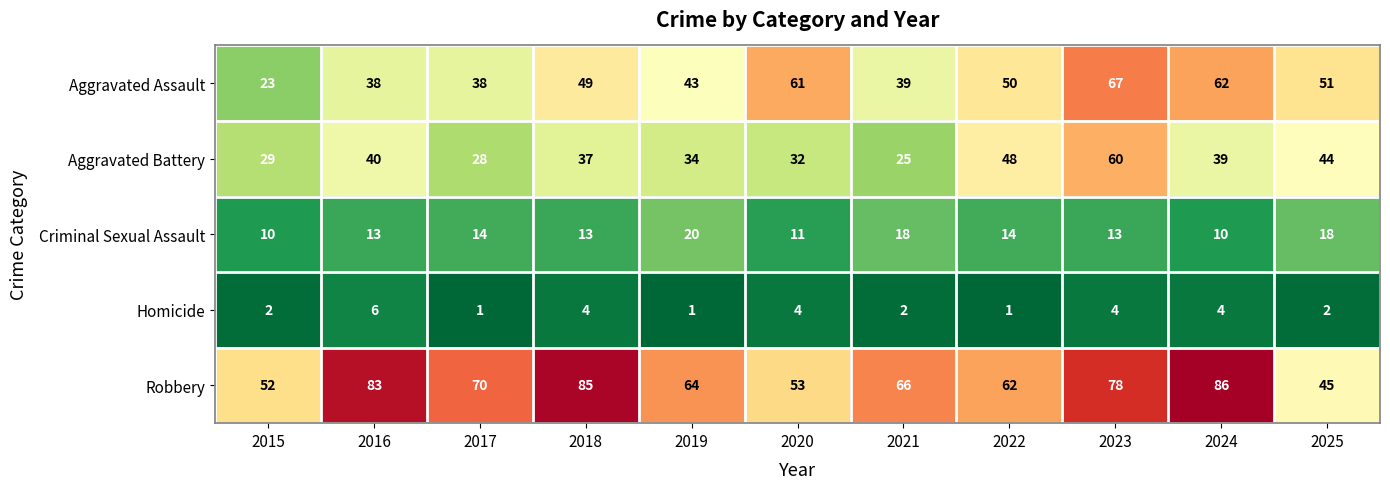

Which series has the largest range (max minus min)?

Aggravated Assault